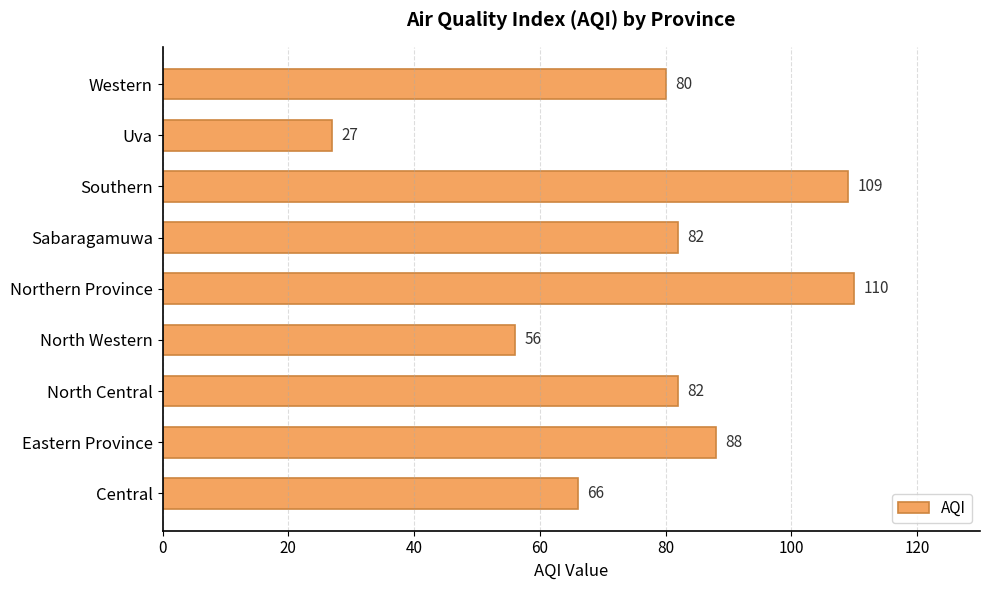

Which label corresponds to the smallest value in the chart?

Uva